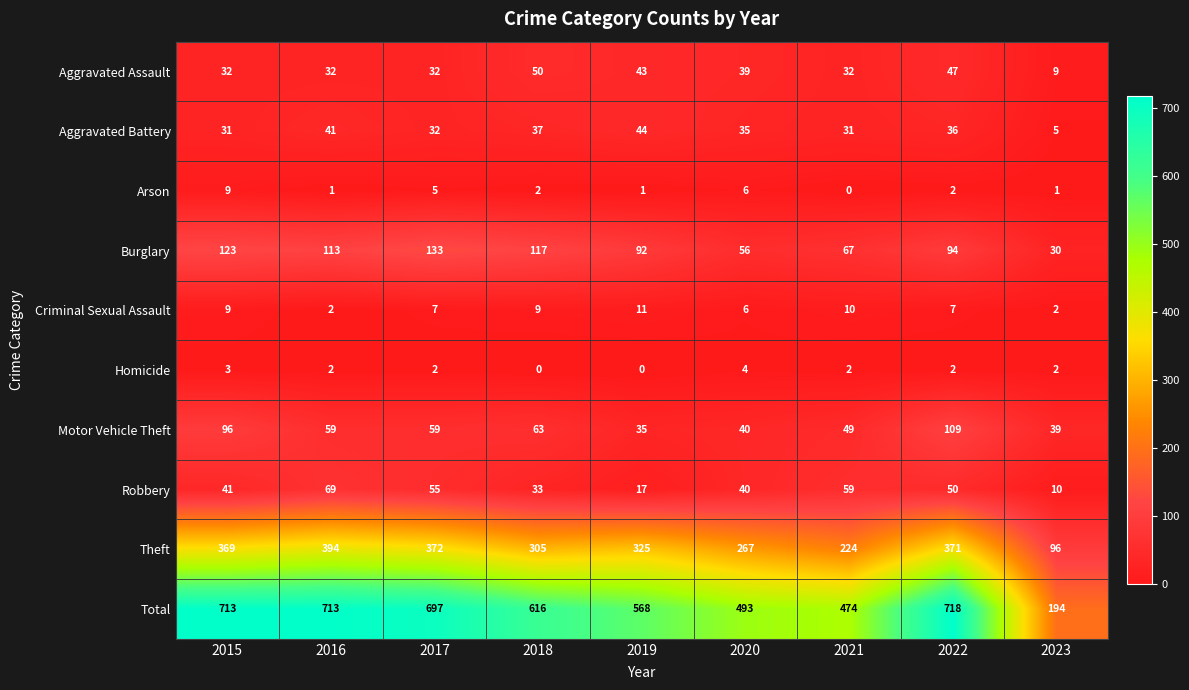

Is it true that Robbery equals 40 at 2020?

True